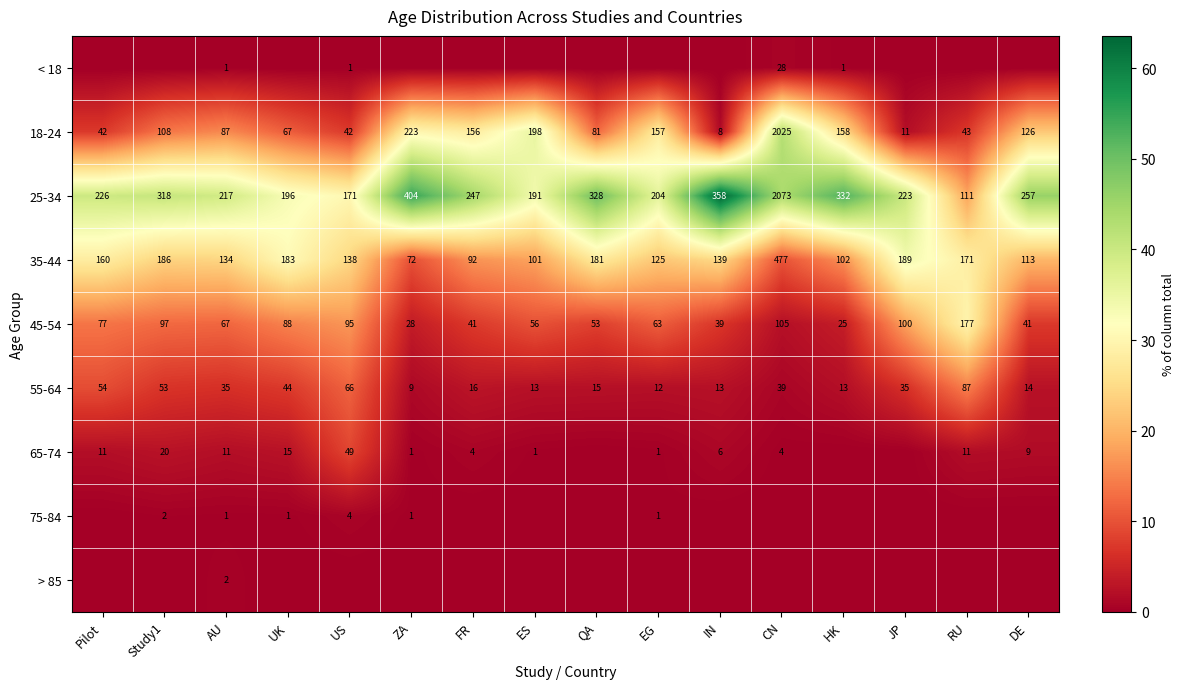

What is the difference between the 18-24 values at AU and IN?

79